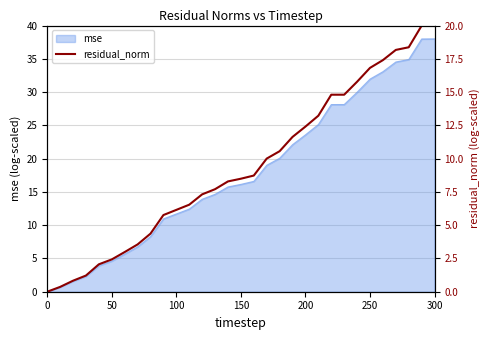

How many values are below 8?

14